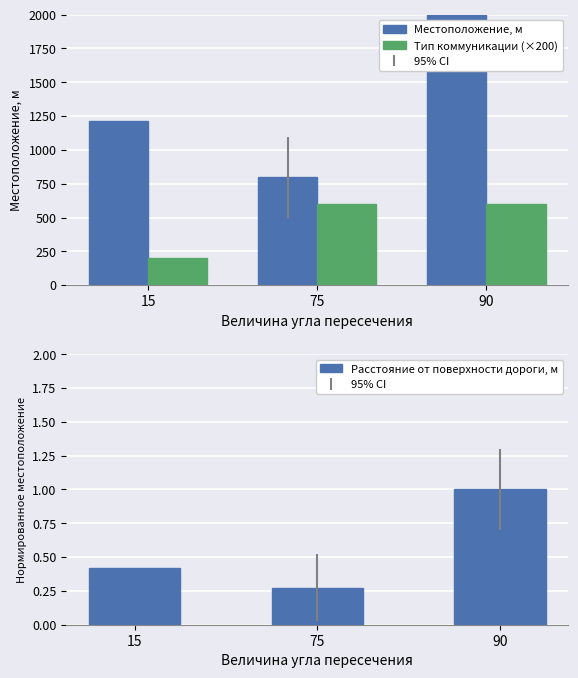

Is it true that Местоположение, м equals 797.0 at 75?

True